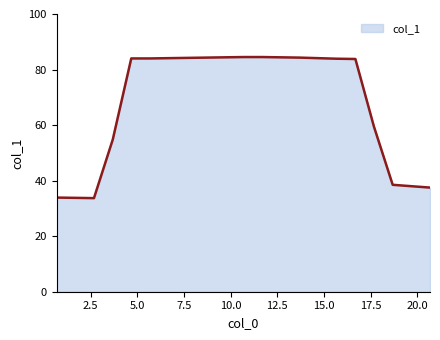

What is the smallest value displayed?

33.7